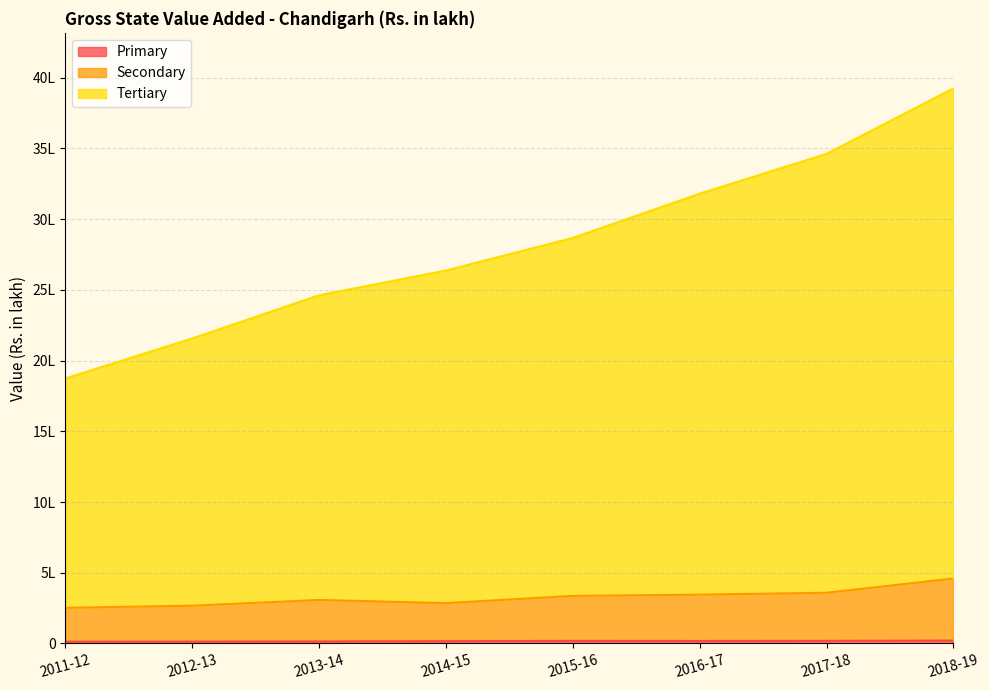

List the series in order of their peak value, highest first.

Tertiary, Secondary, Primary